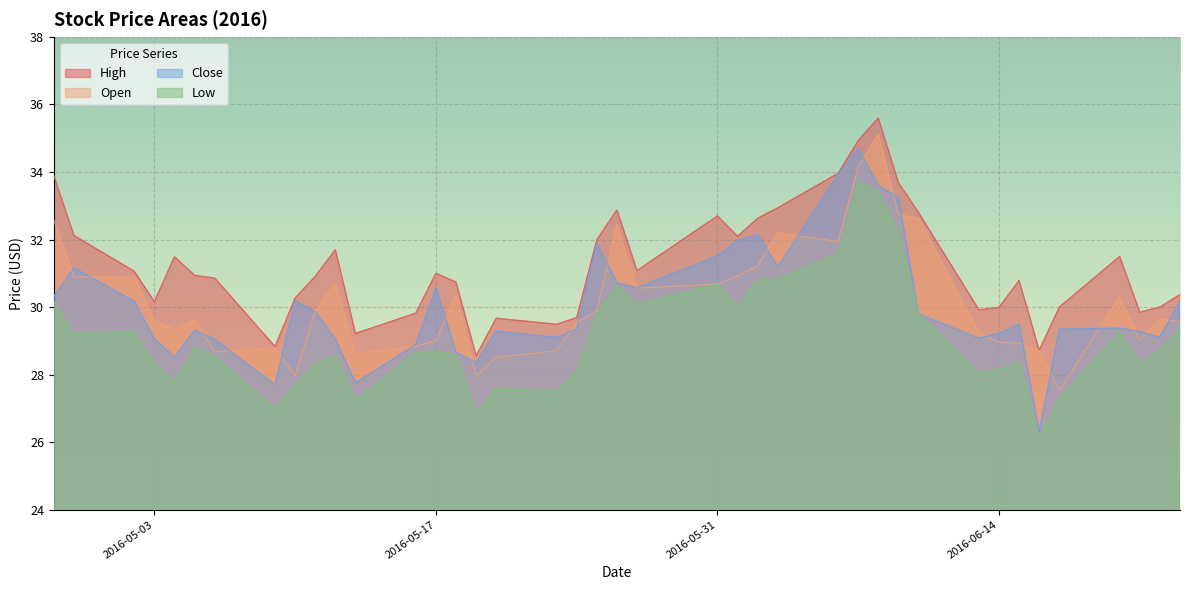

What is the value of the Open point at the 17th from the left?

28.5